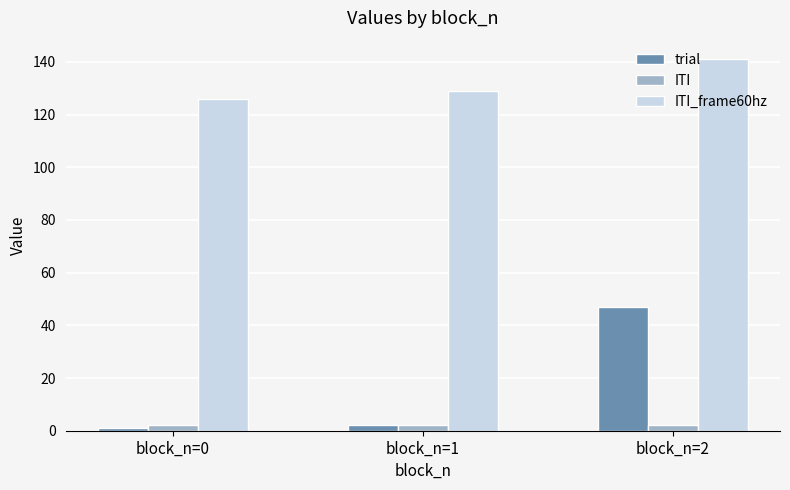

What is the maximum value shown in the chart?

141.0